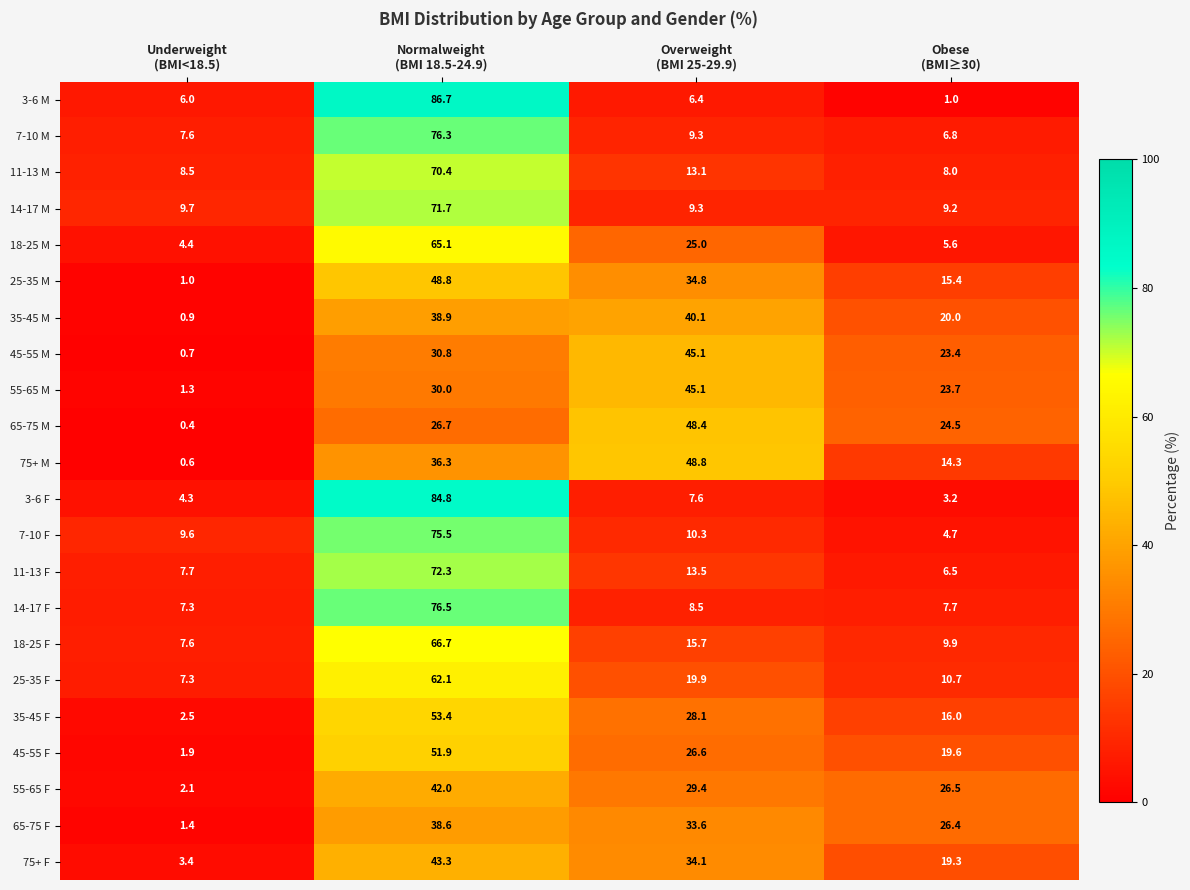

How many data points does each series have?

4